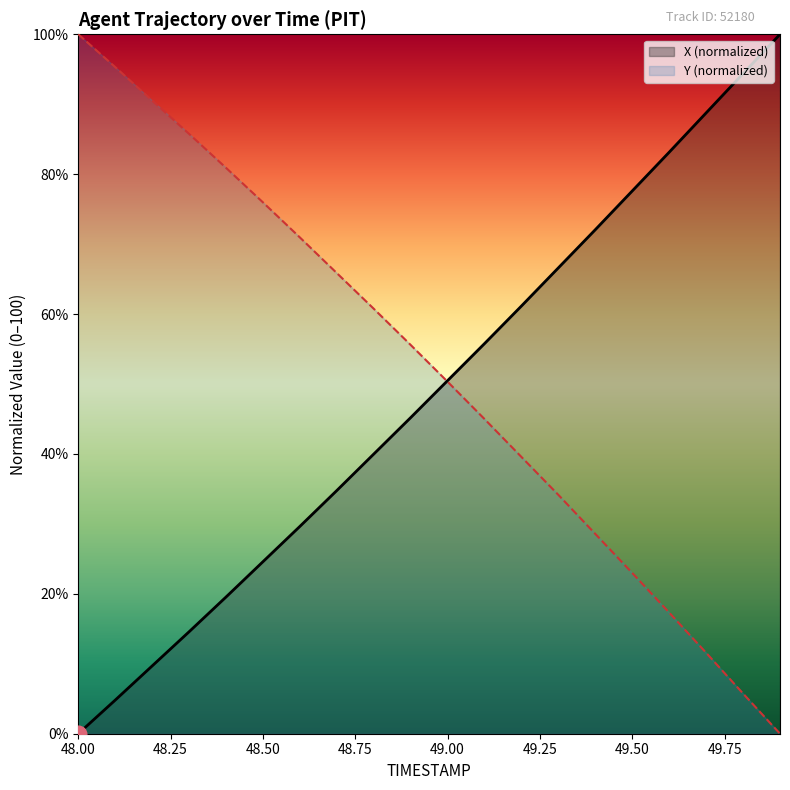

What is the value of the X point at the 4th from the left?

14.6